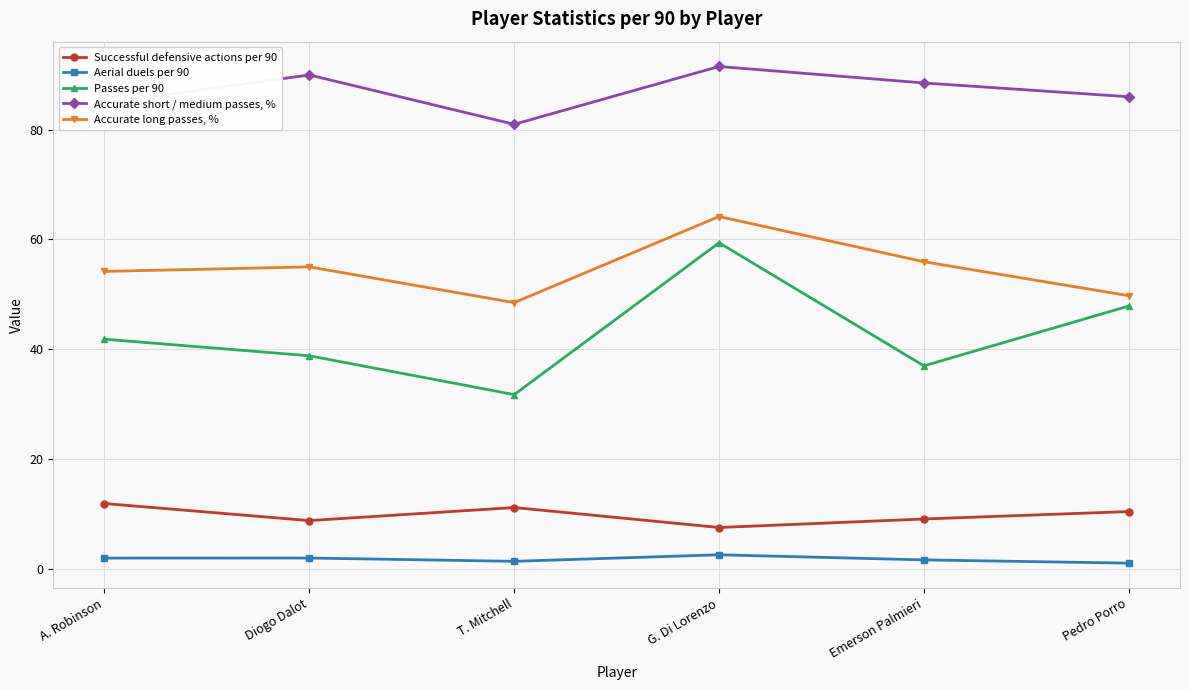

Is it true that Accurate short / medium passes, % equals 91.5 at G. Di Lorenzo?

True